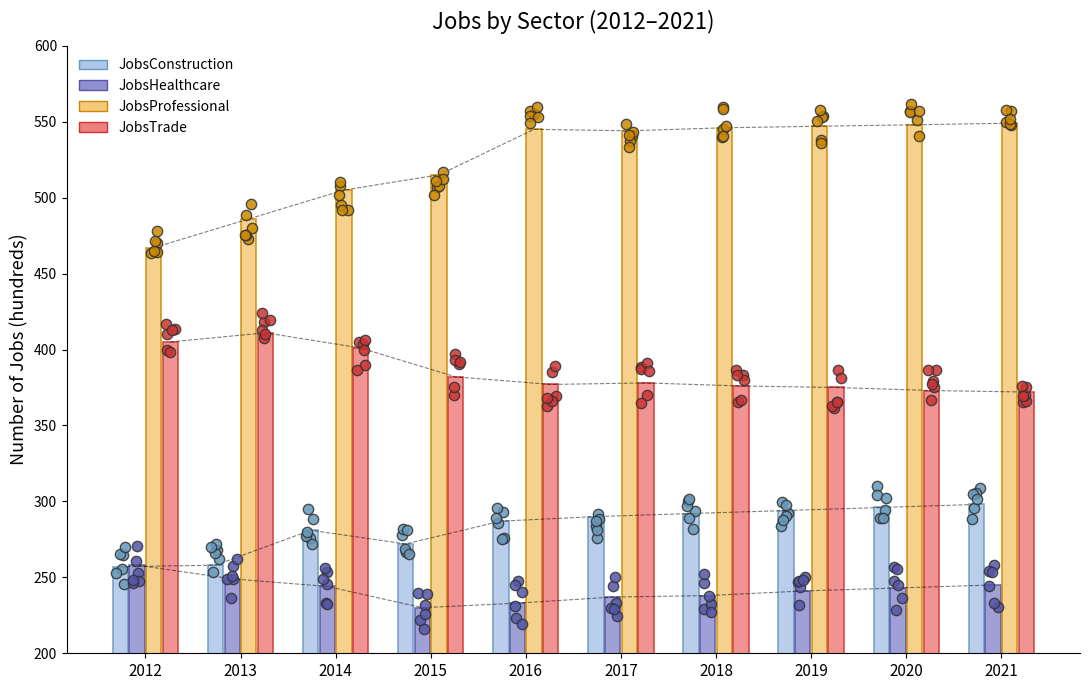

At which category is the sum across all series the highest?

2021